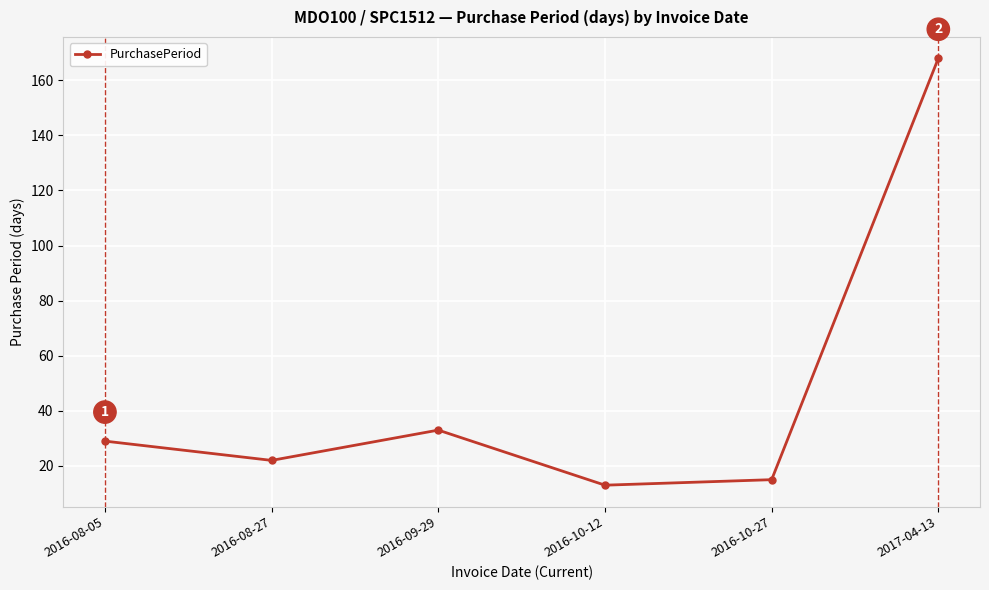

How many interior local peaks (higher than both neighbors) does the data have?

1